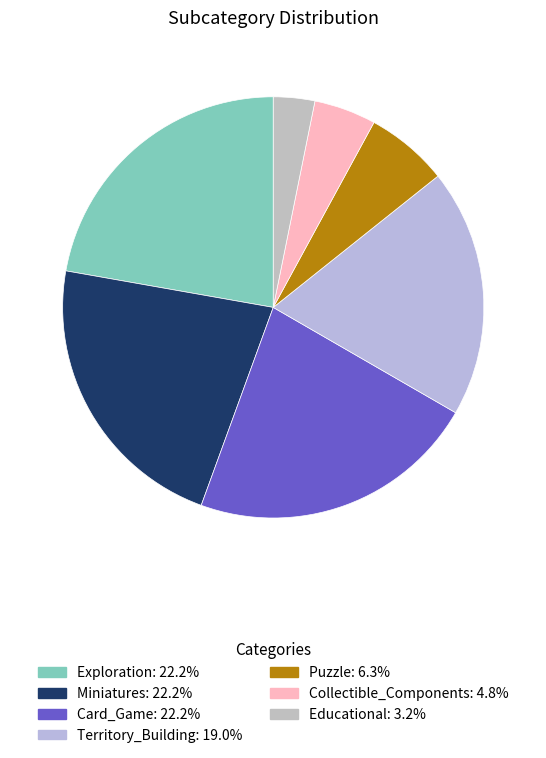

Which category has the smallest portion of the pie?

Educational